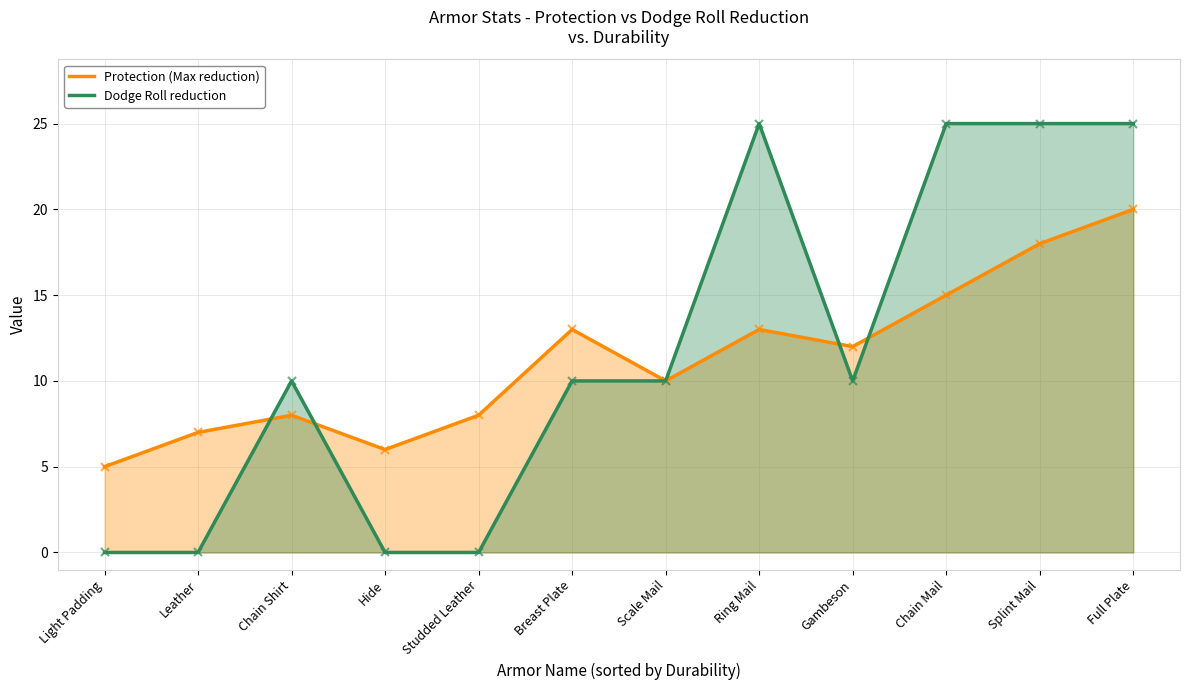

How many values in the Dodge Roll reduction series are below 10?

4